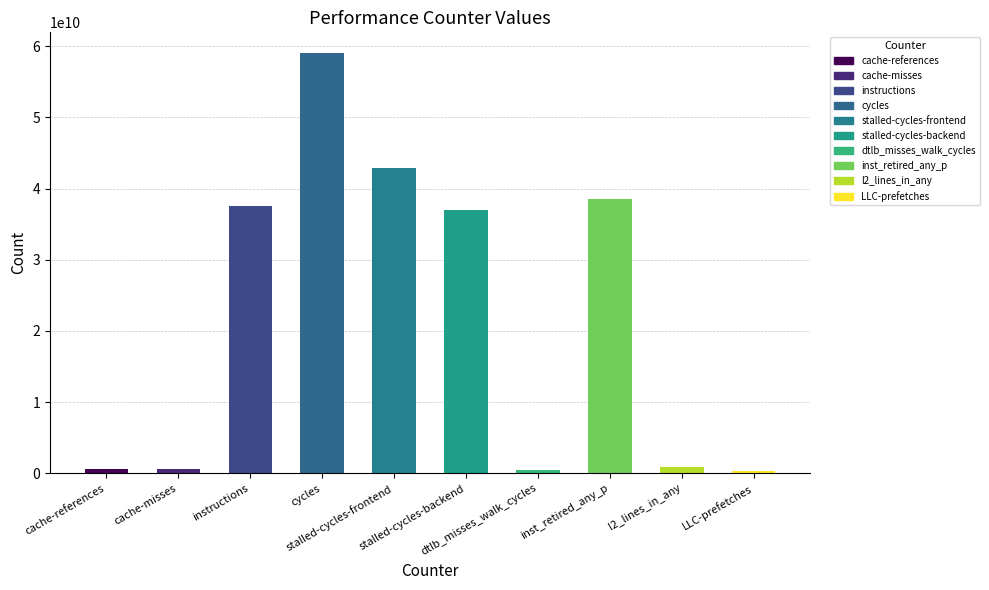

What is the greatest value displayed?

59008185806